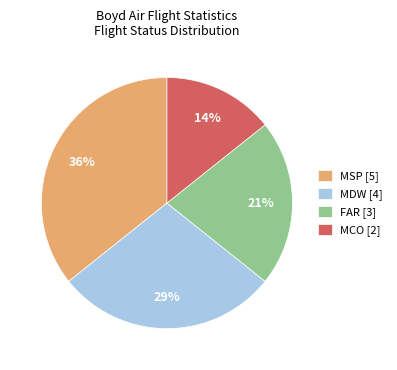

Is there any slice that represents more than half of the pie?

No